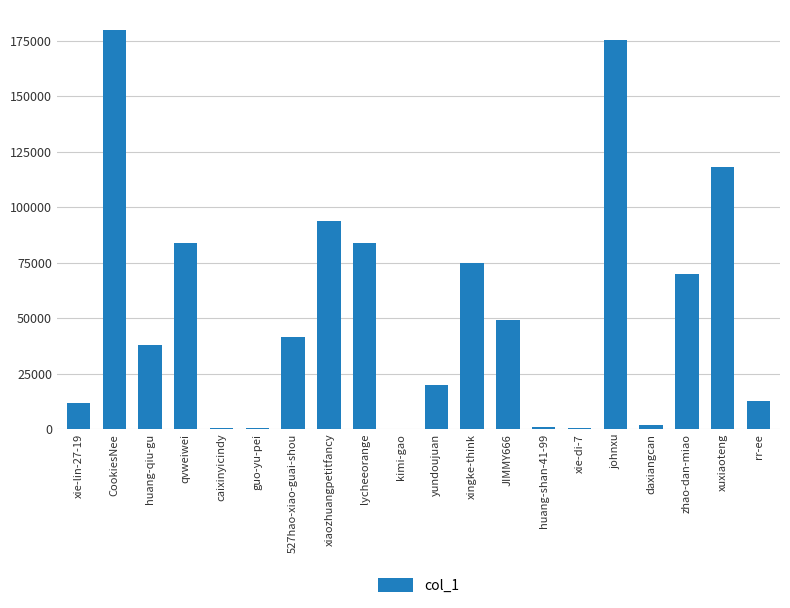

What is the sum of all values?

1055989